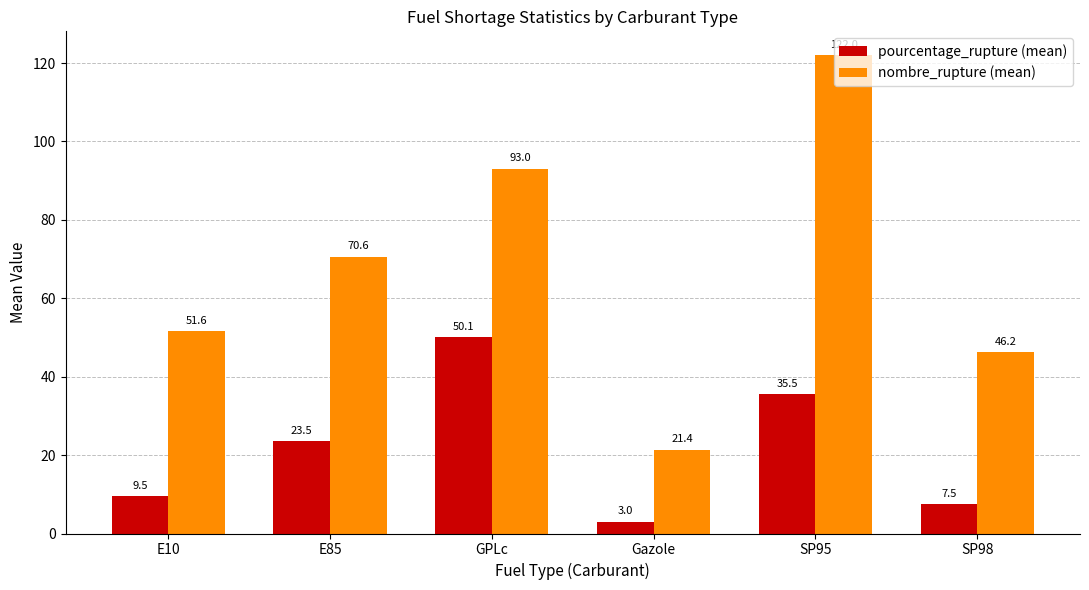

What is the sum of the pourcentage_rupture (mean) values at SP95 and SP98?

43.0